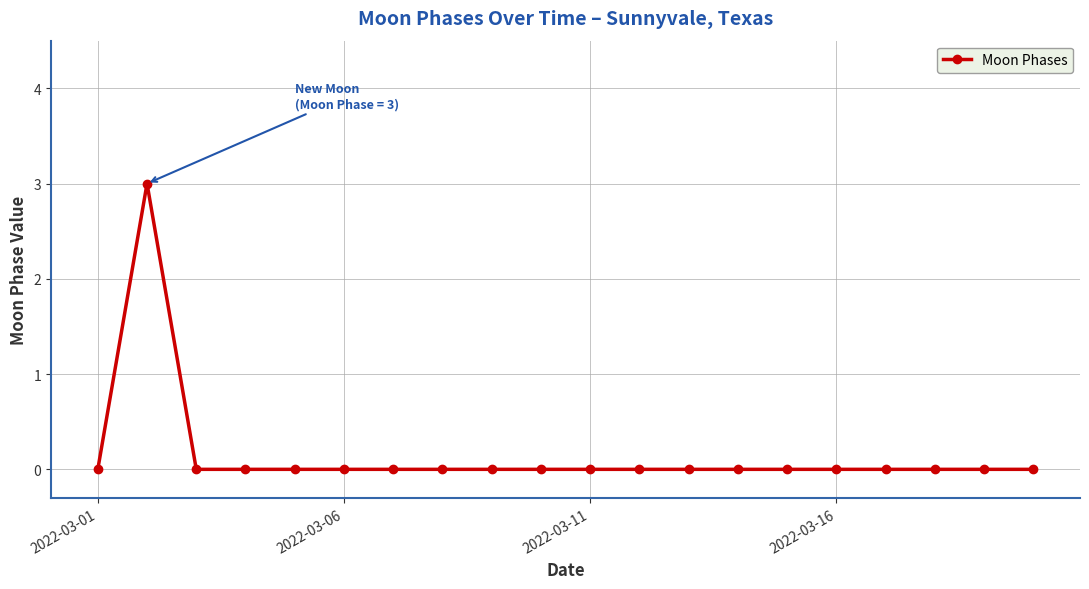

Count the values in the range 0 to 1.

19